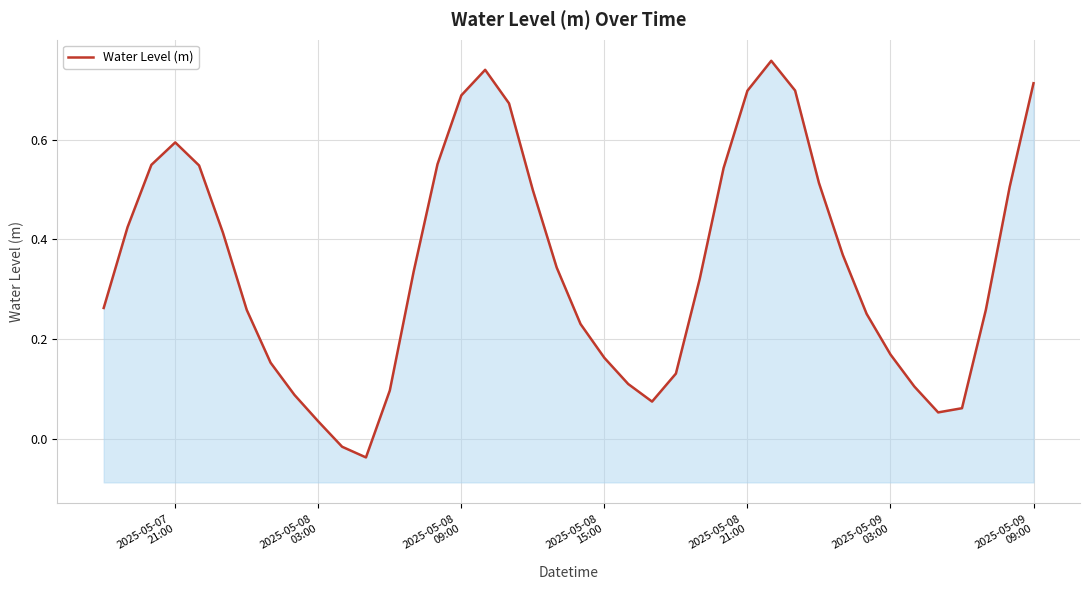

Reading right to left, list all the values displayed in this chart.

0.7	0.5	0.3	0.1	0.1	0.1	0.2	0.3	0.4	0.5	0.7	0.8	0.7	0.5	0.3	0.1	0.1	0.1	0.2	0.2	0.3	0.5	0.7	0.7	0.7	0.6	0.3	0.1	-0.0	-0.0	0.0	0.1	0.2	0.3	0.4	0.5	0.6	0.5	0.4	0.3